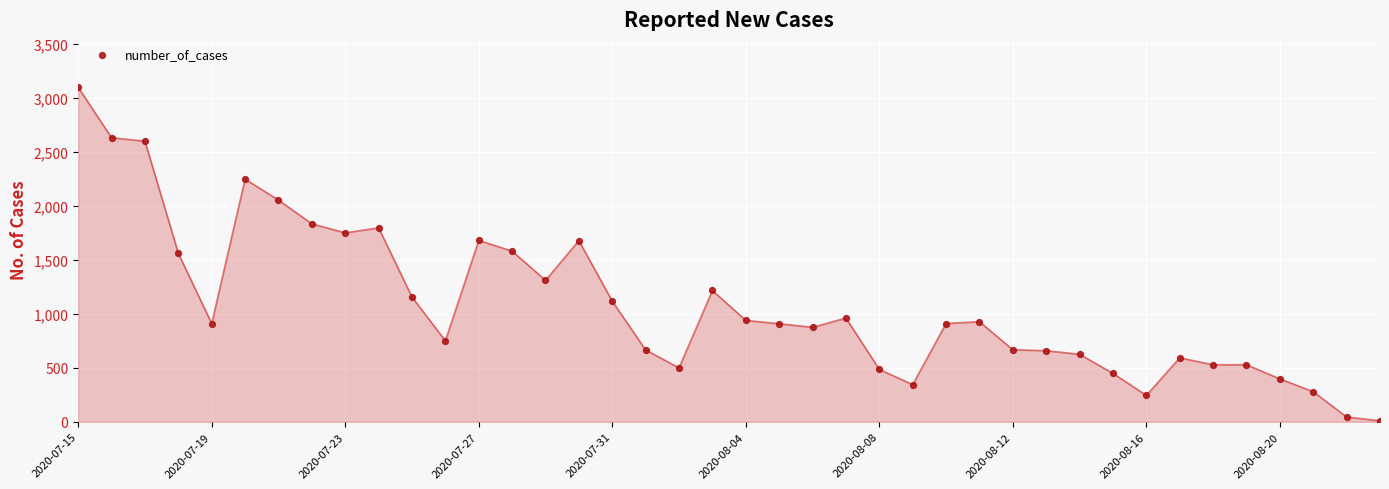

What is the range of Y values (max minus min)?

3090